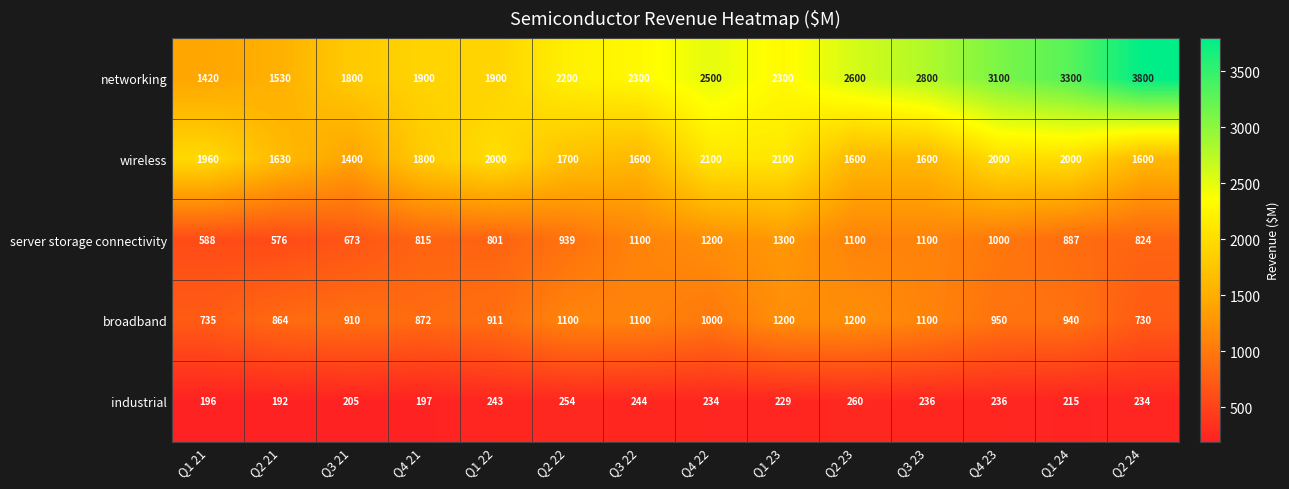

What is the difference between the server storage connectivity values at Q4 21 and Q2 24?

9